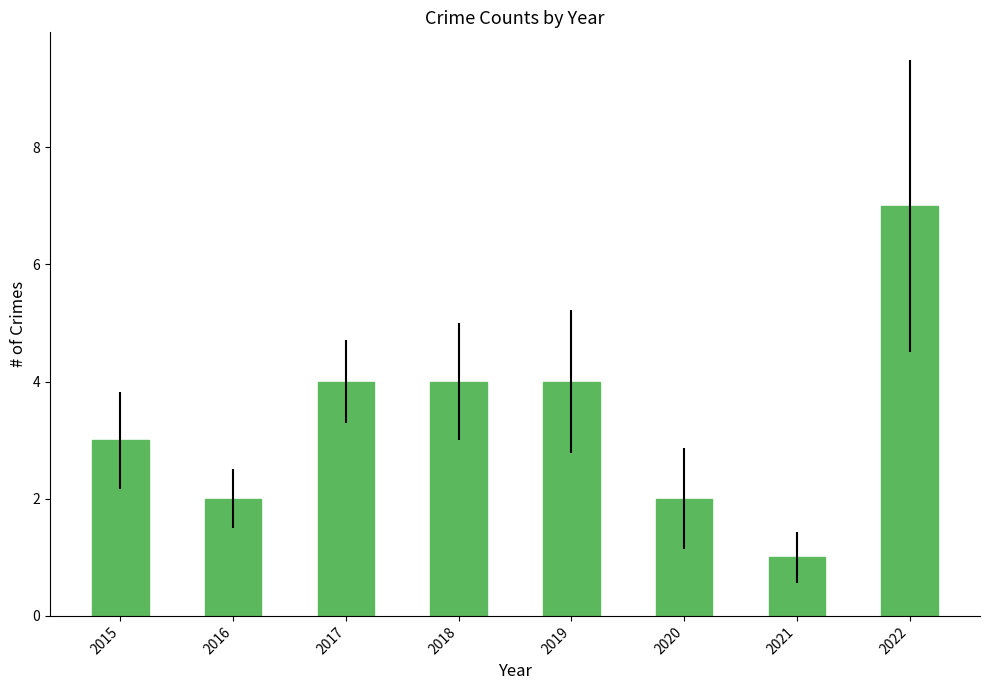

What is the ratio of the value at 2017 to the value at 2022?

0.6